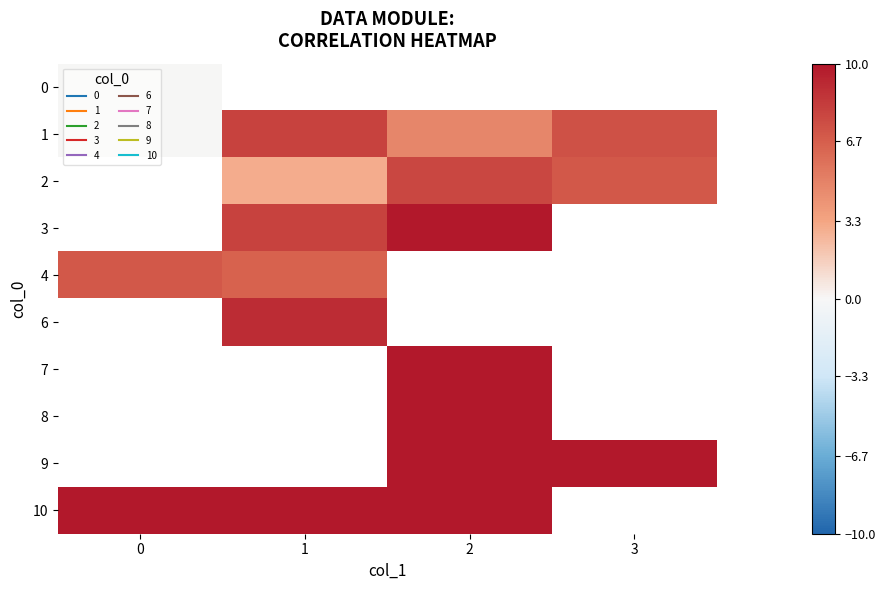

Is the value of 9 at 2 greater than the value of 1 at 1?

Yes